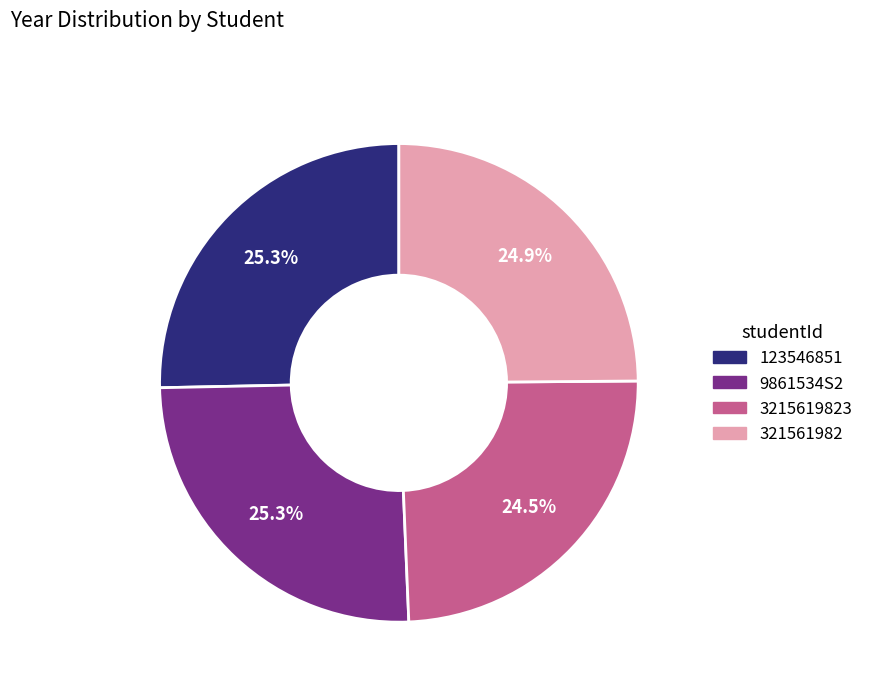

Does any single category account for the majority?

No